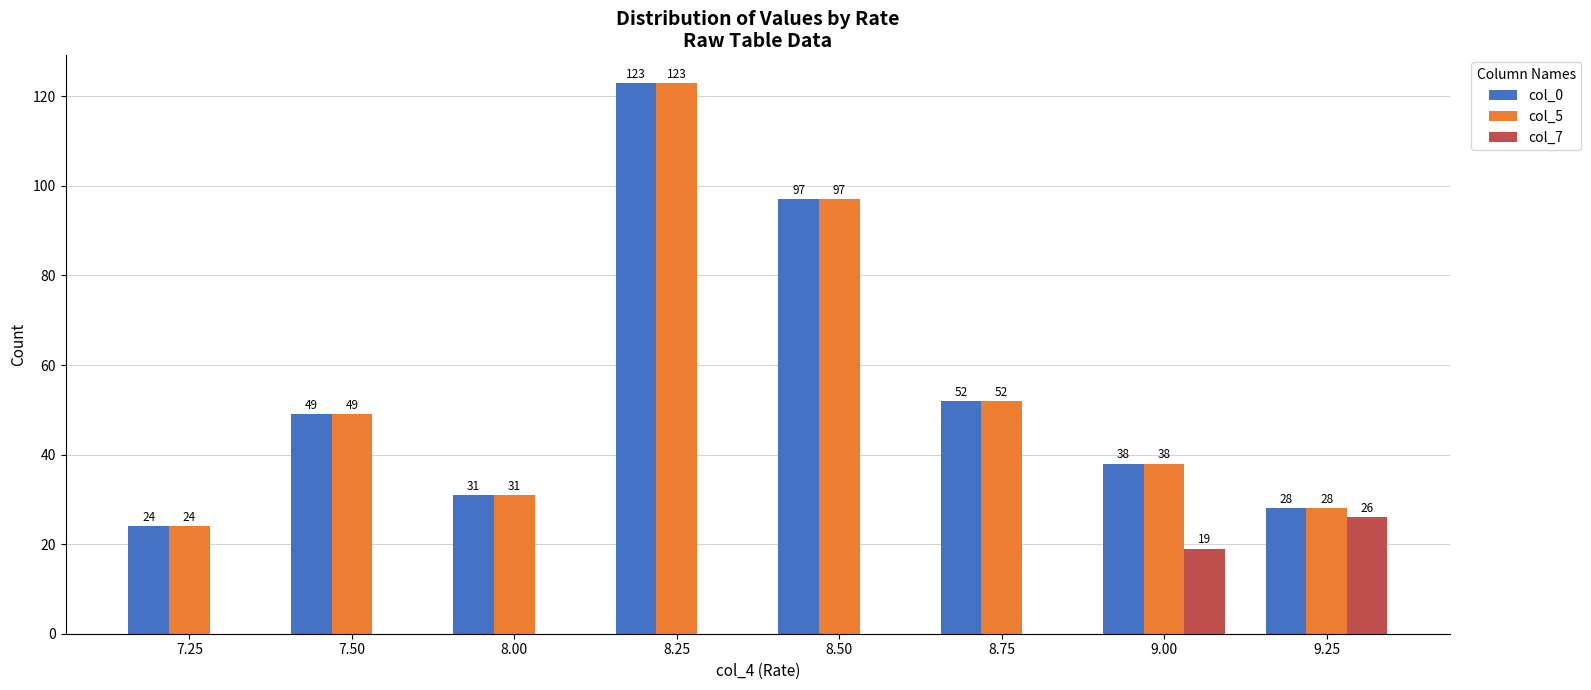

At which label is col_0 closest to 73?

8.75